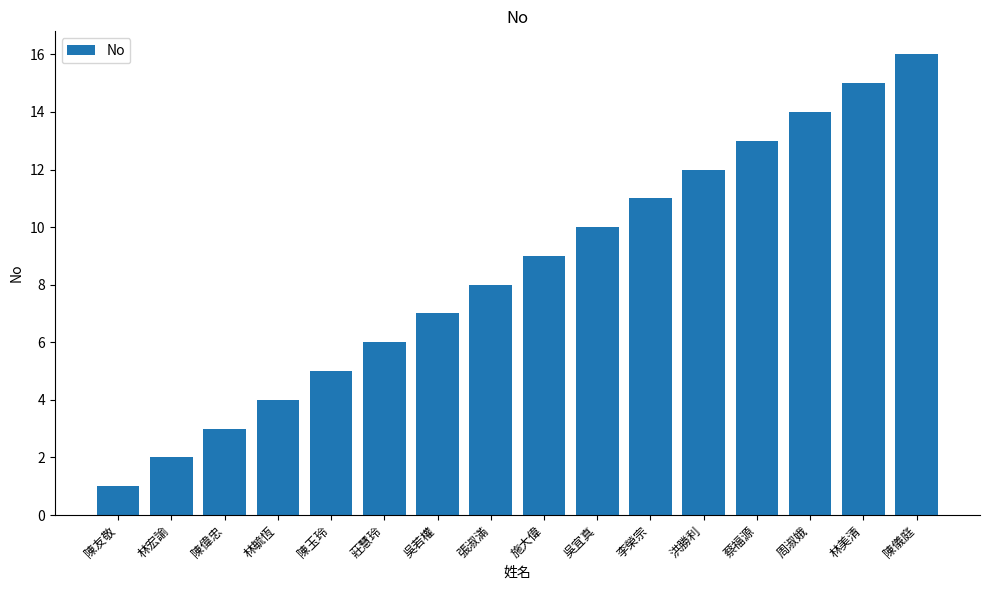

Is it true that the value at 林宏諭 is 1?

False